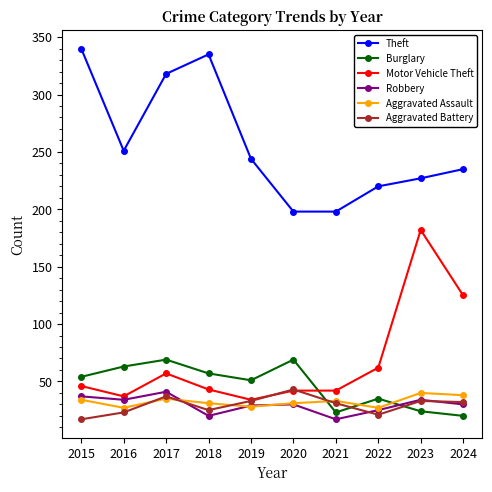

What is the spread (max minus min) of values at 2023?

203